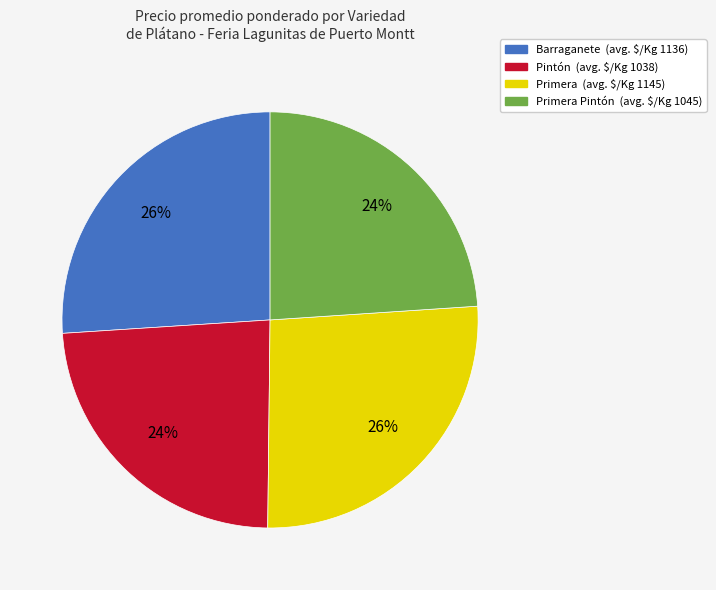

To the nearest percent, what is the difference between the largest and smallest slice percentages?

2%